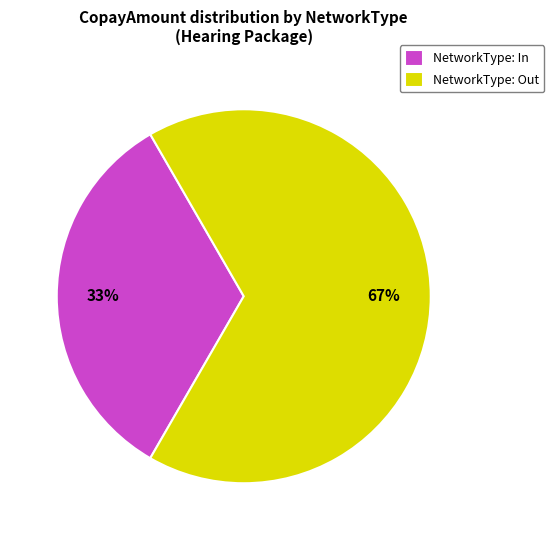

Approximately how many times larger is the value at NetworkType: Out compared to NetworkType: In?

2.0